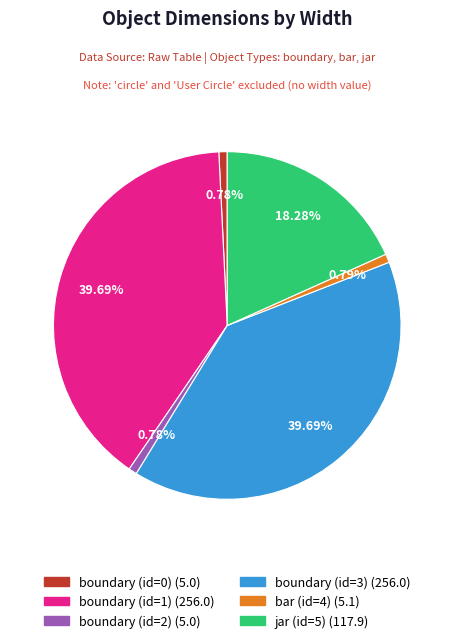

Combined, do boundary (id=3) and bar (id=4) account for over 50%?

No